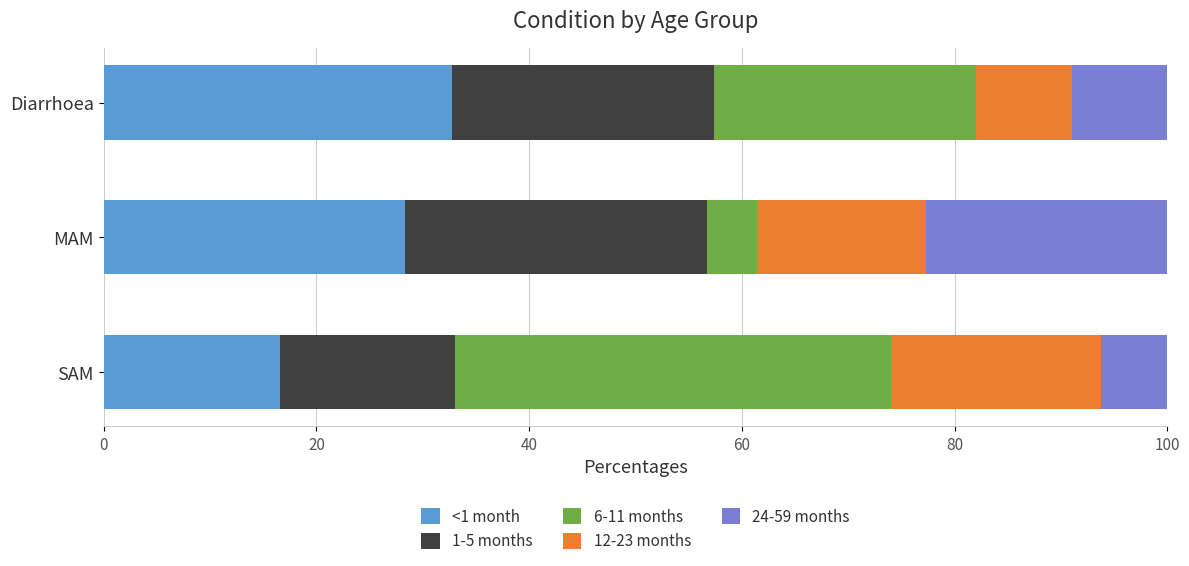

Which category has the lowest value in the <1 month series?

SAM